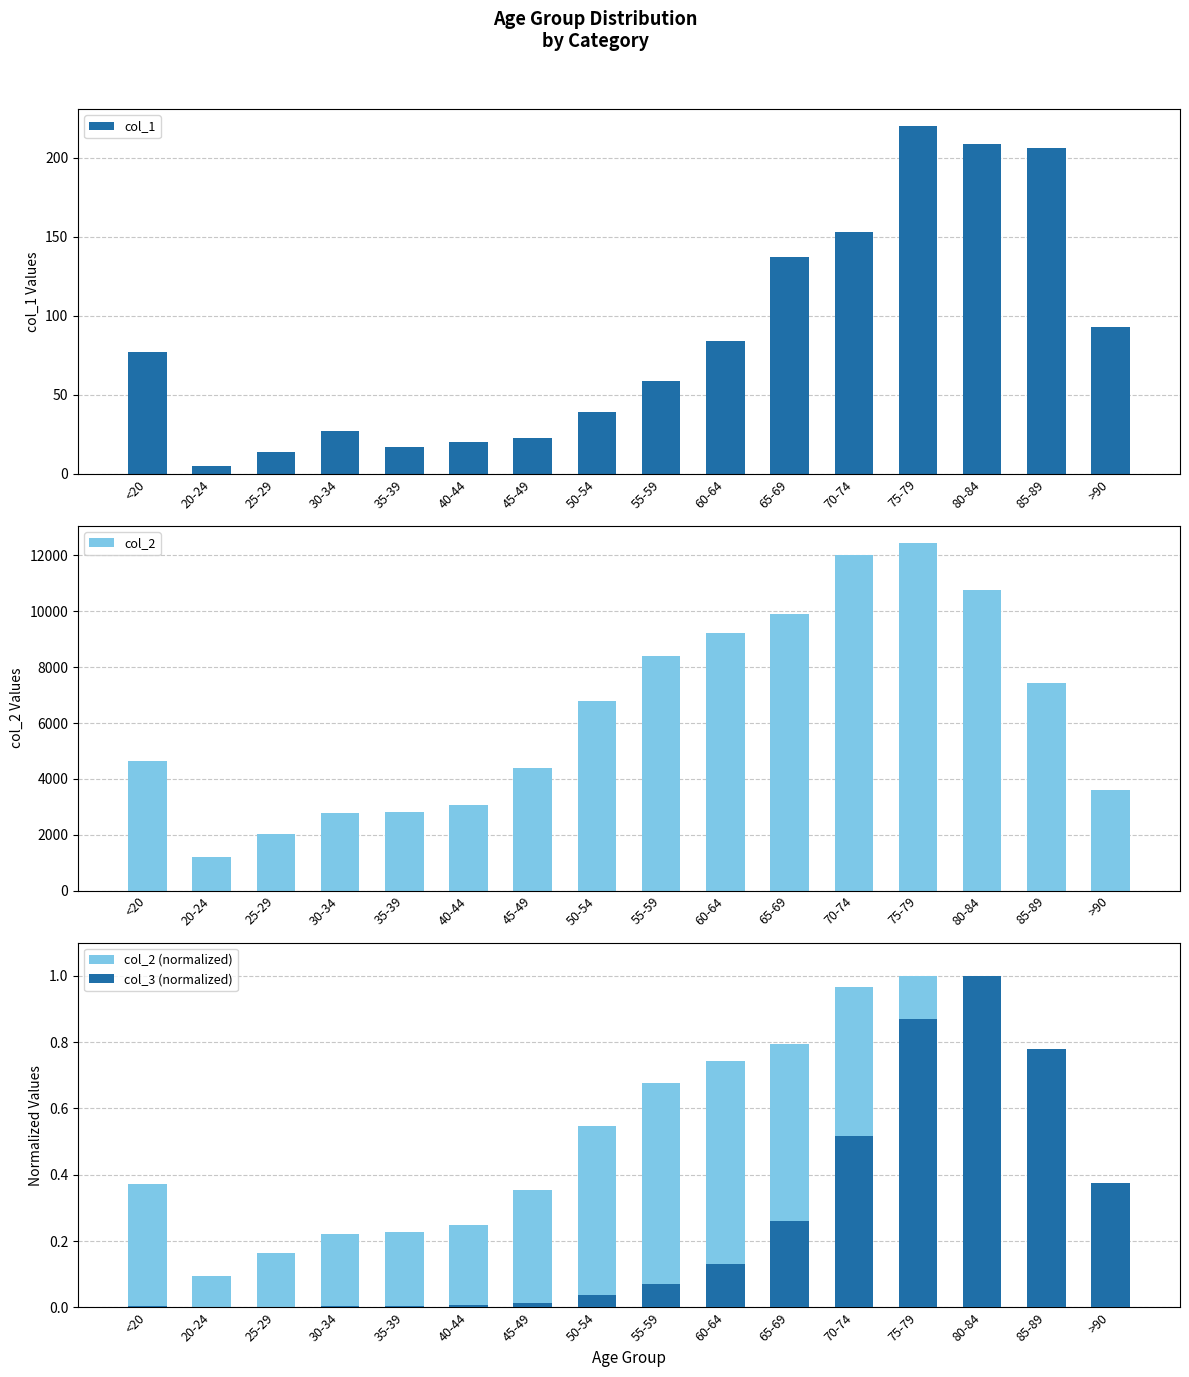

What is the sum of all col_2 values?

101482